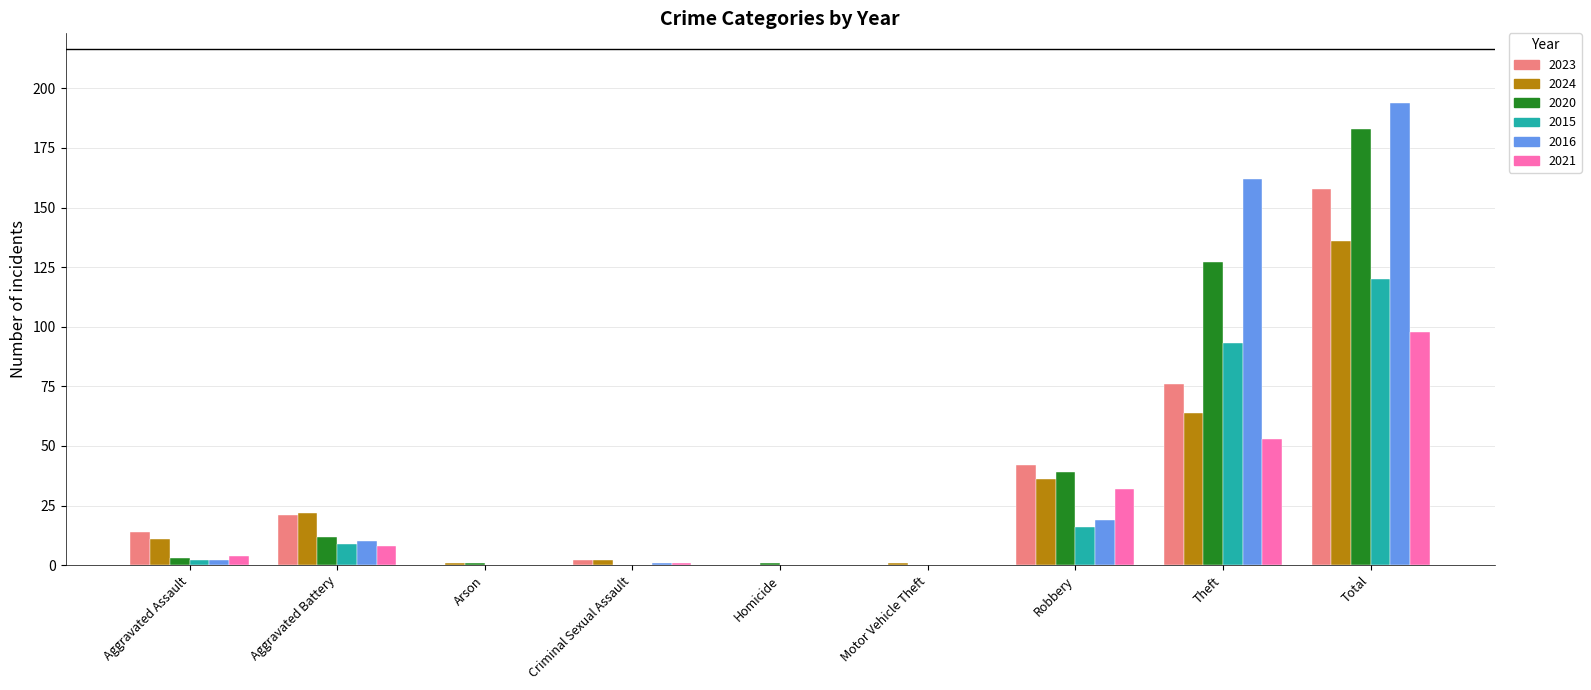

The 2021 series shows 0 at Homicide. True or false?

True